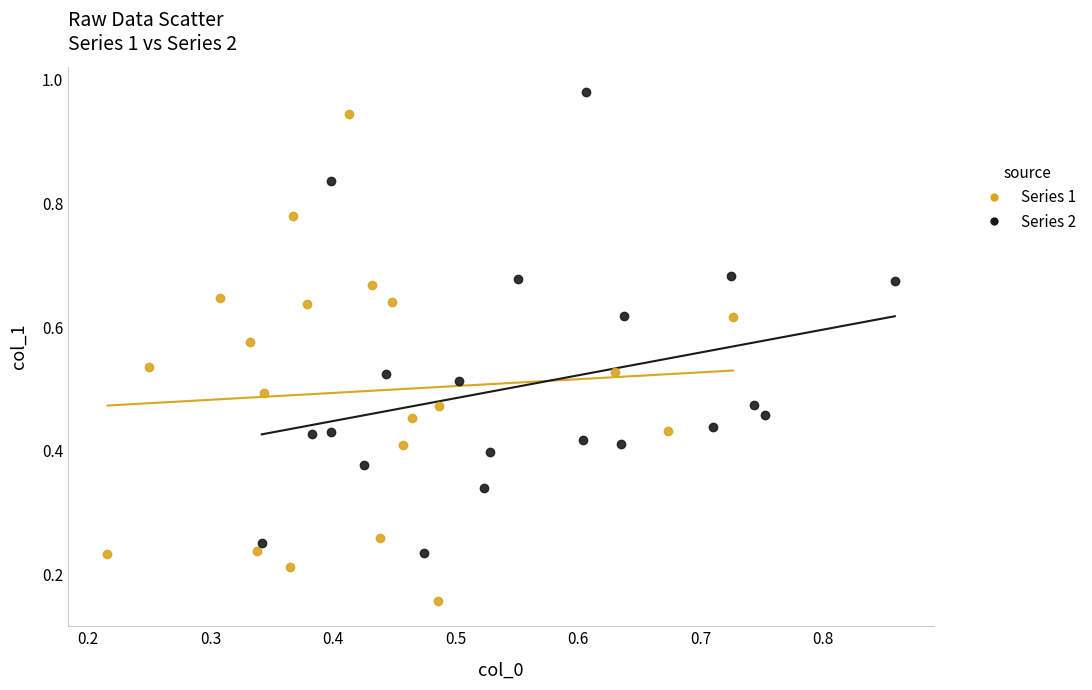

Which series contains the highest Y value?

Series 2